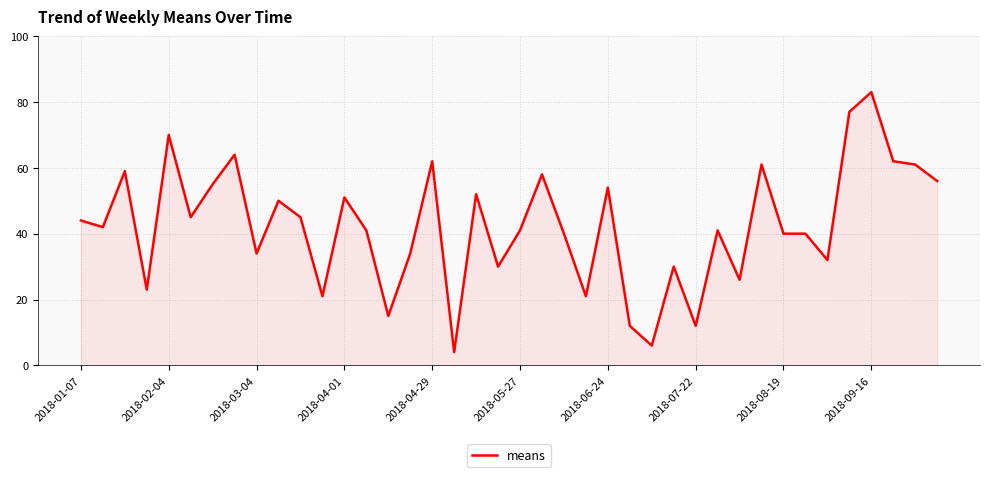

What is the maximum value shown in the chart?

83